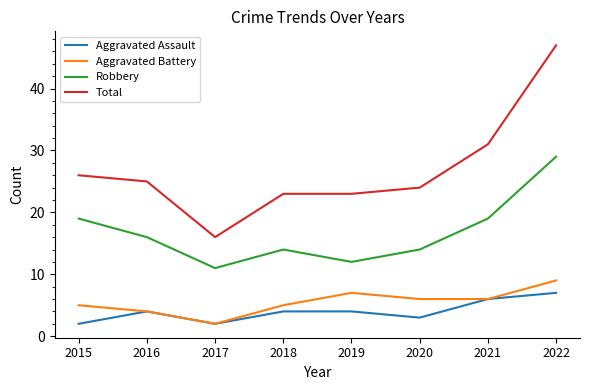

What value does the Aggravated Assault series have at 2015?

2